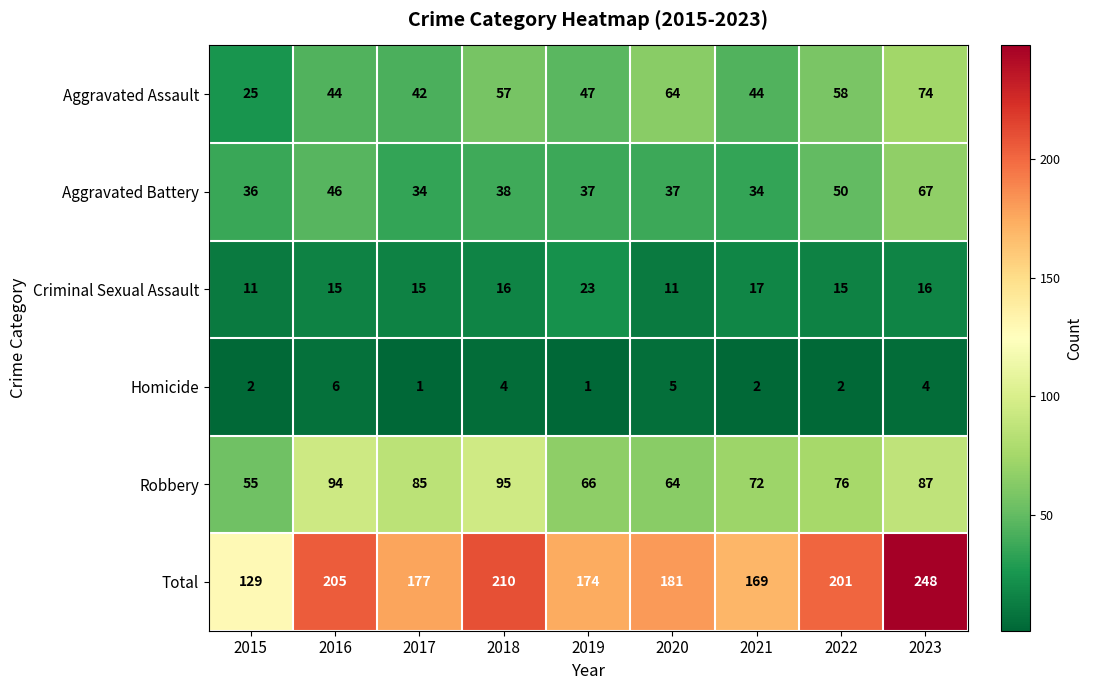

Which series has the widest spread of values?

Total